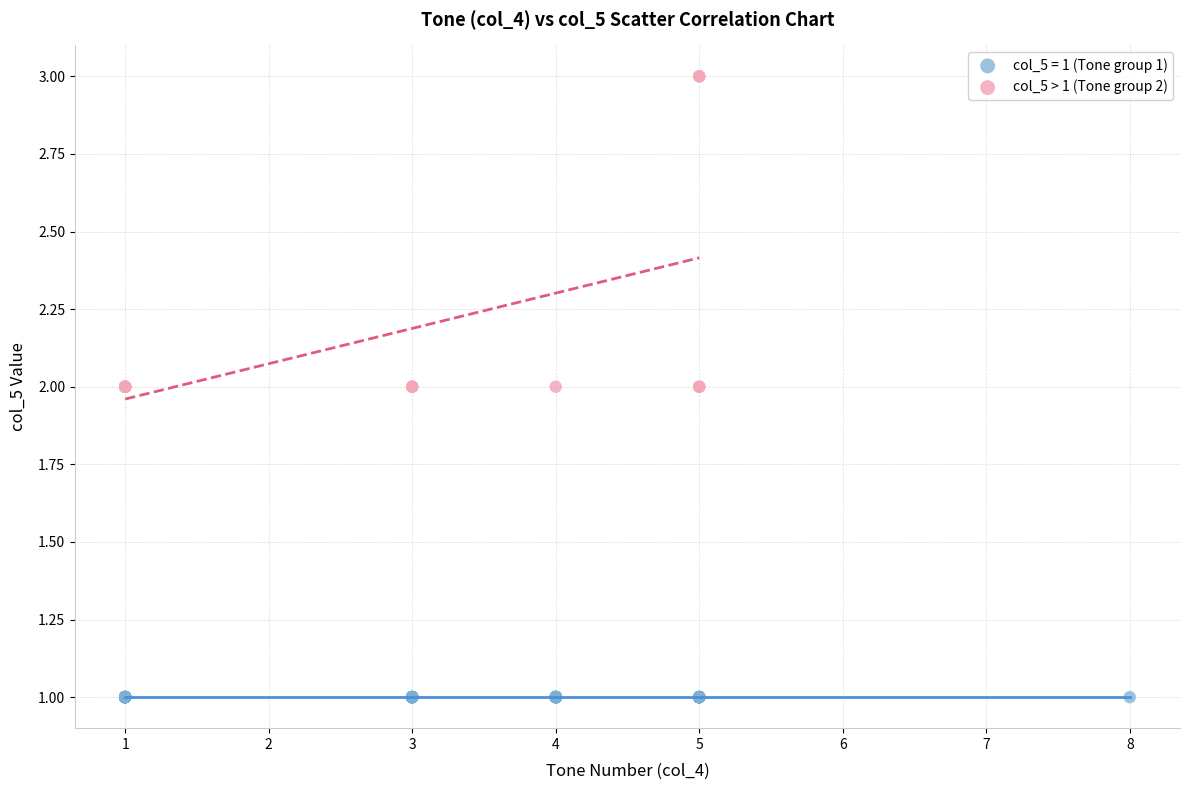

Which series reaches the maximum Y coordinate?

col_5 > 1 (Tone group 2)